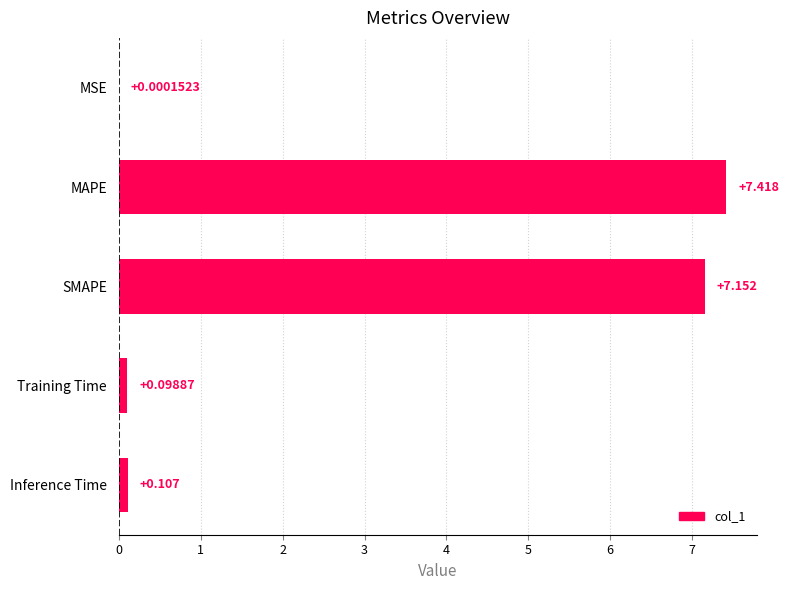

Are the bars grouped side by side (vs. stacked)?

No